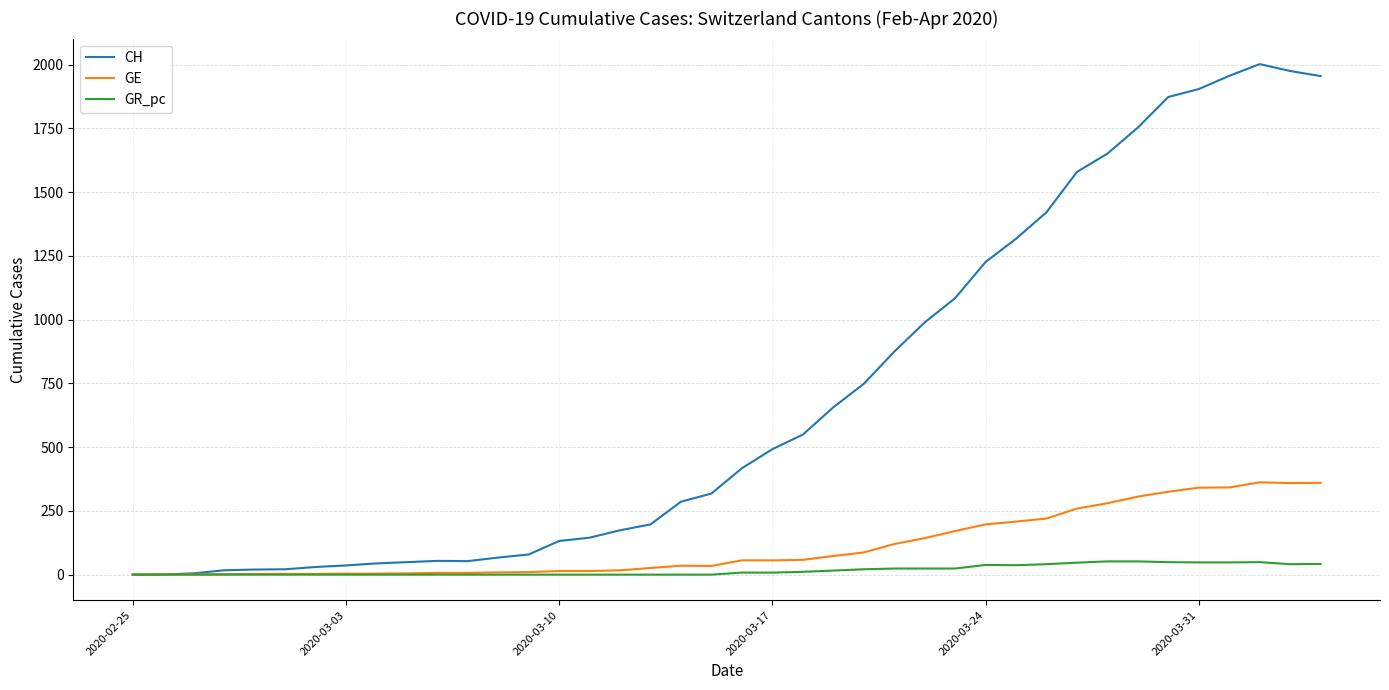

Which series has the largest total across all categories?

CH